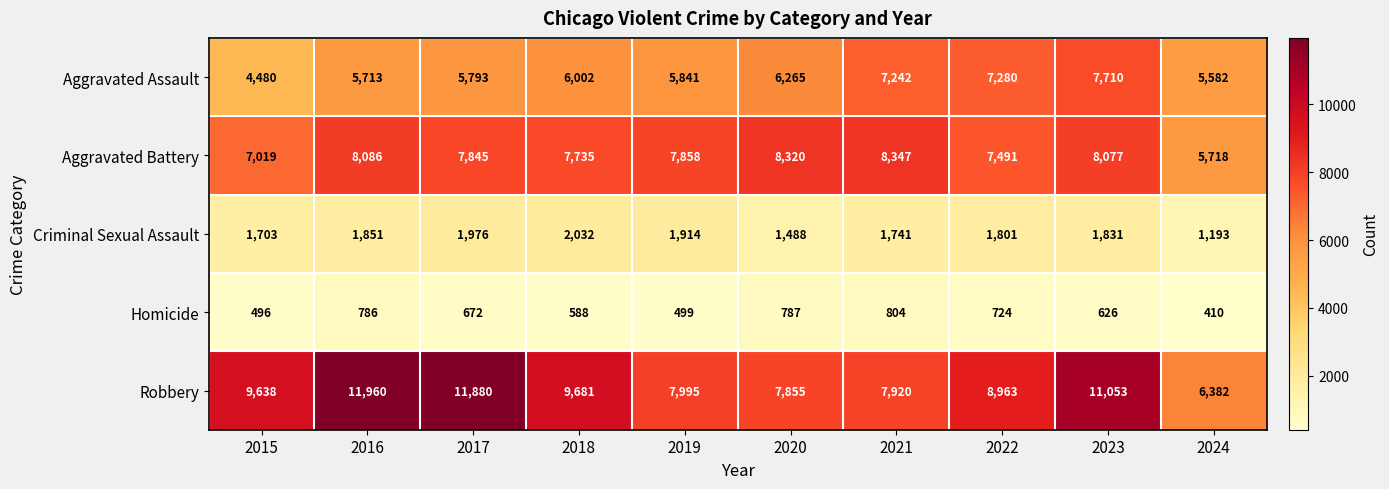

Which series has the largest range (max minus min)?

Robbery